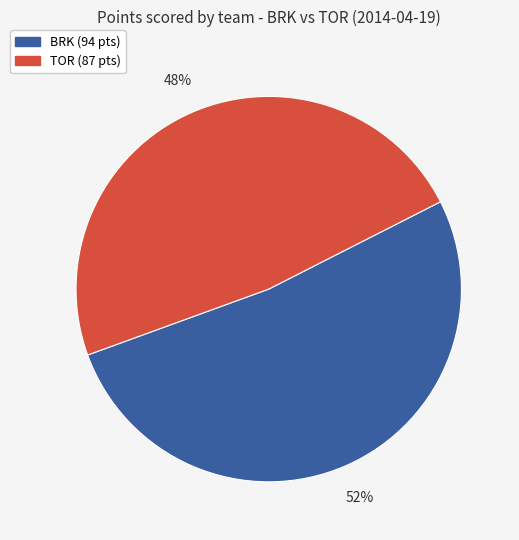

To the nearest percent, what is the average slice percentage?

50%